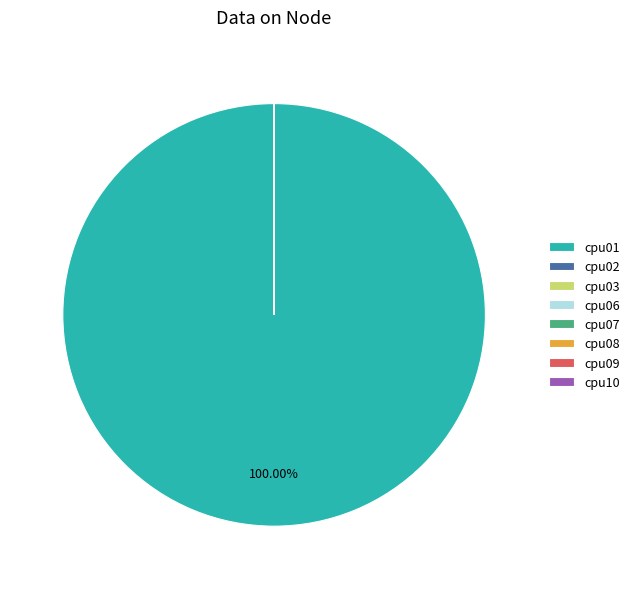

Is cpu01 the majority of the pie?

Yes